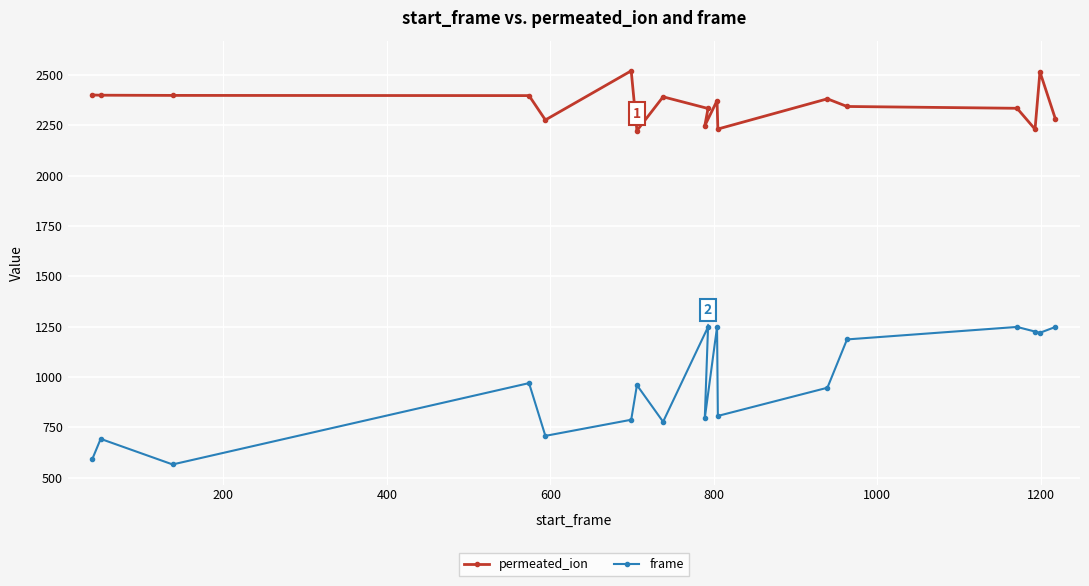

How many values in the permeated_ion series are below 2372?

9